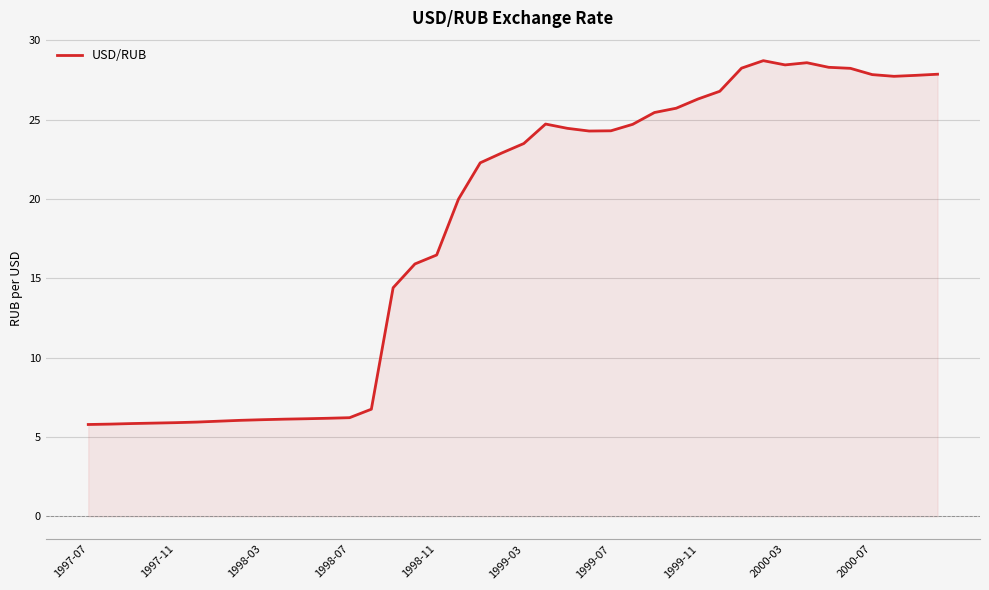

What is the minimum value shown in the chart?

5.8